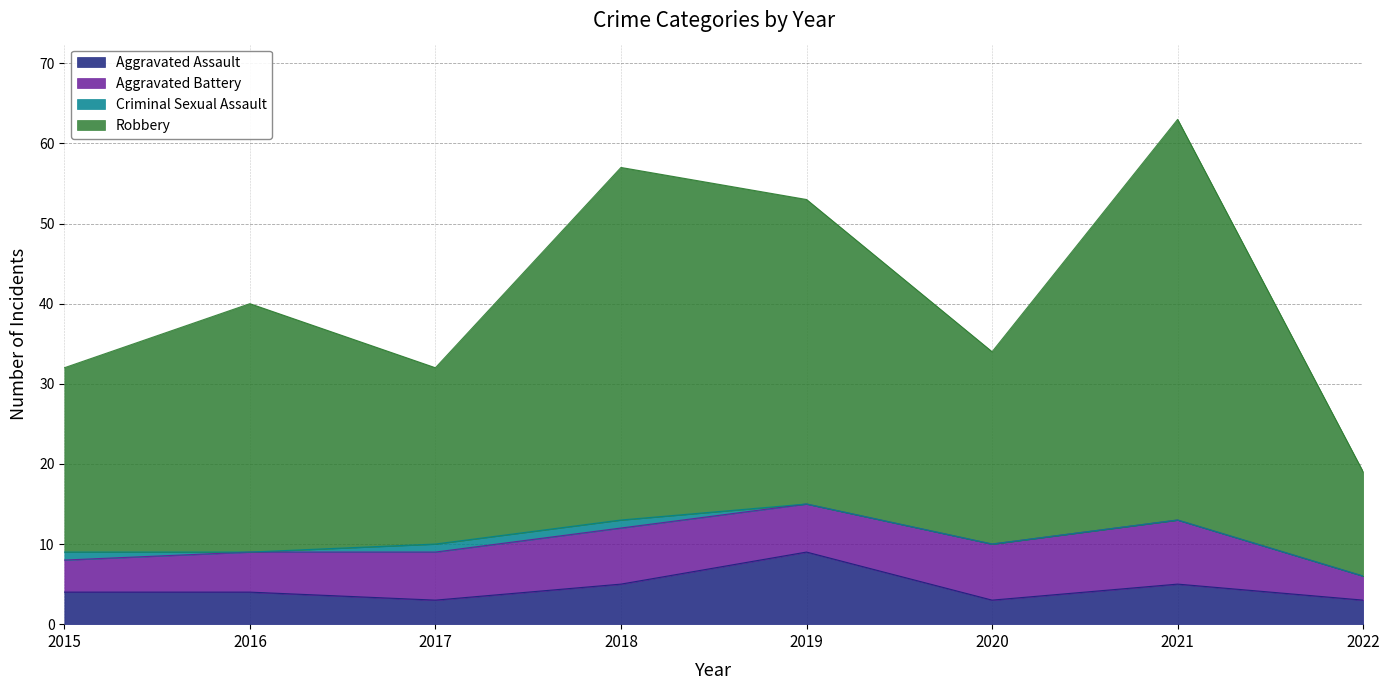

How many interior local valleys does the Aggravated Assault series have?

2